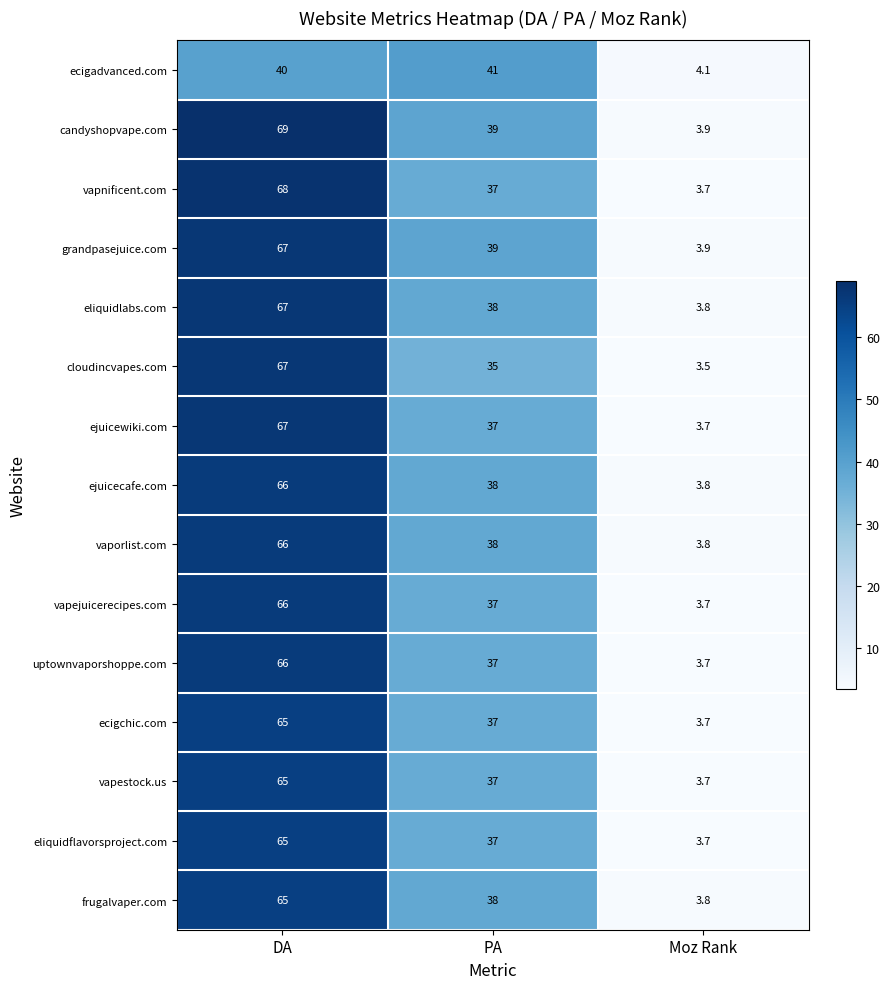

Which series changed the most between DA and PA?

cloudincvapes.com